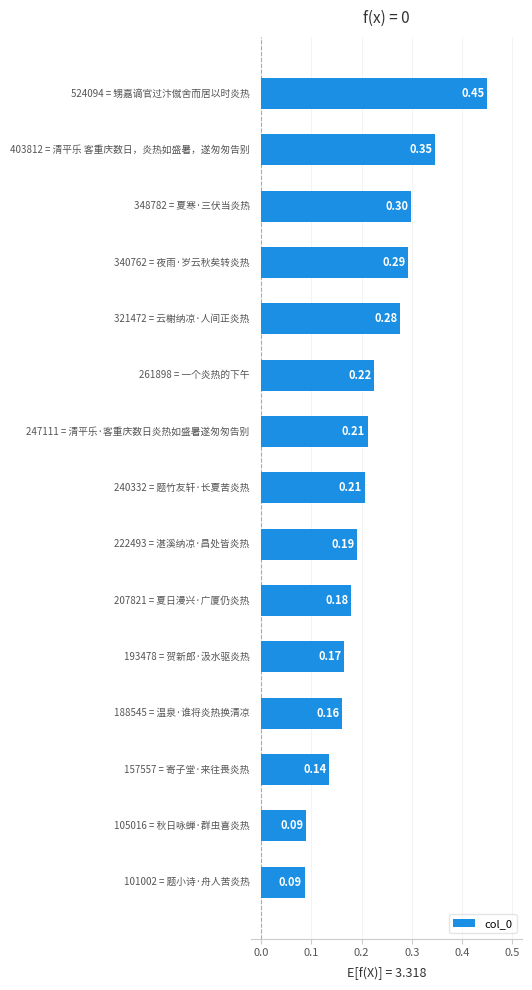

What is the sum of all values?

3.3